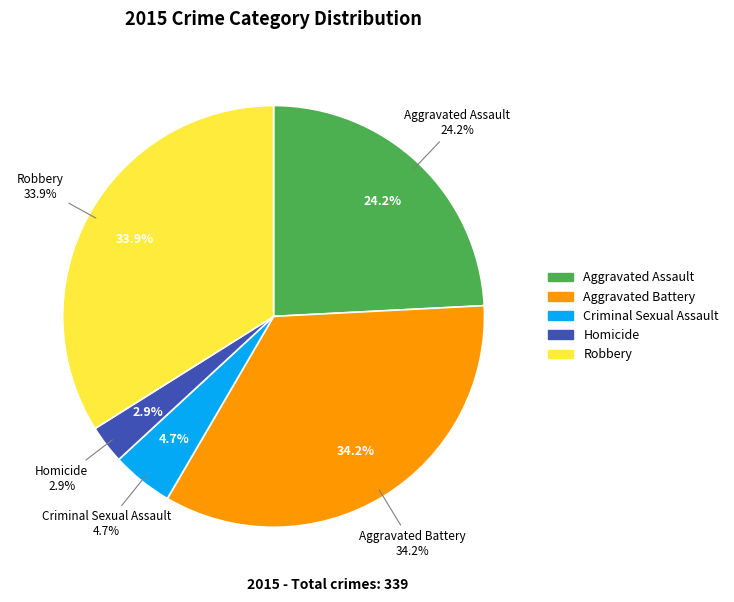

Combined, what portion of the pie is Robbery and Aggravated Assault?

58.1%